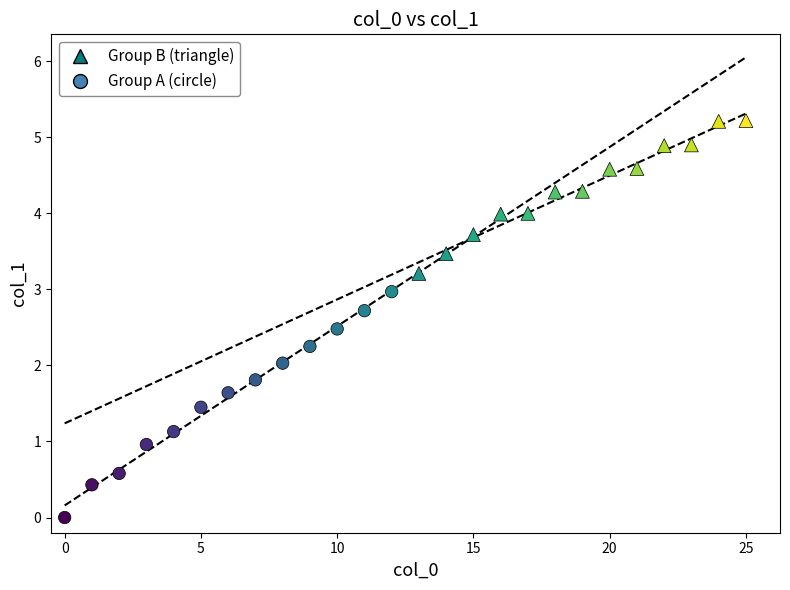

Which series reaches the maximum Y coordinate?

Group B (triangle)